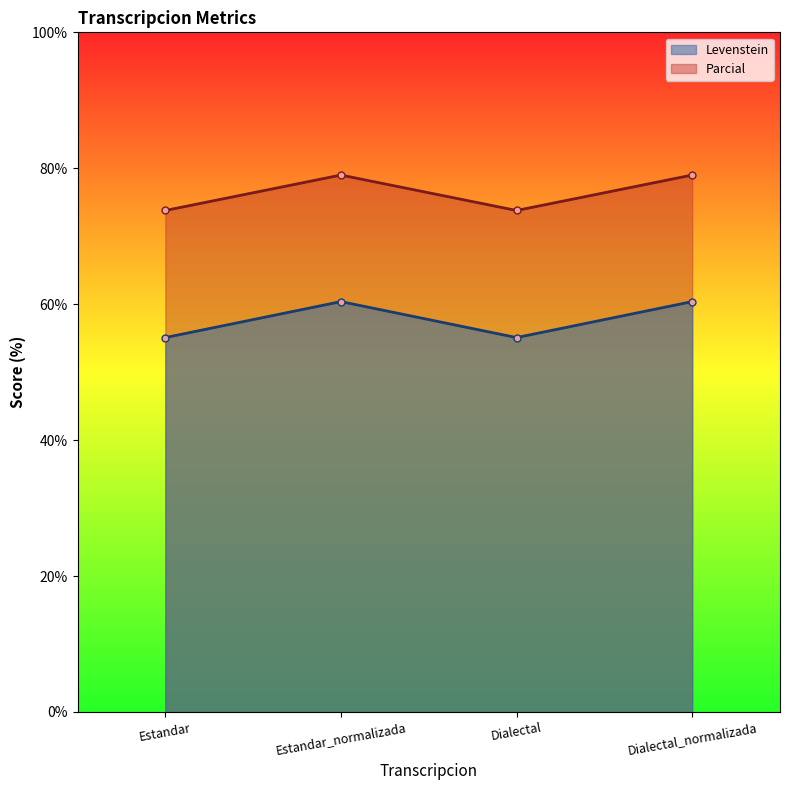

Reading left to right, what are all the values shown in this chart?

Levenstein: 55.1	60.4	55.1	60.4
Parcial: 73.8	79.0	73.8	79.0